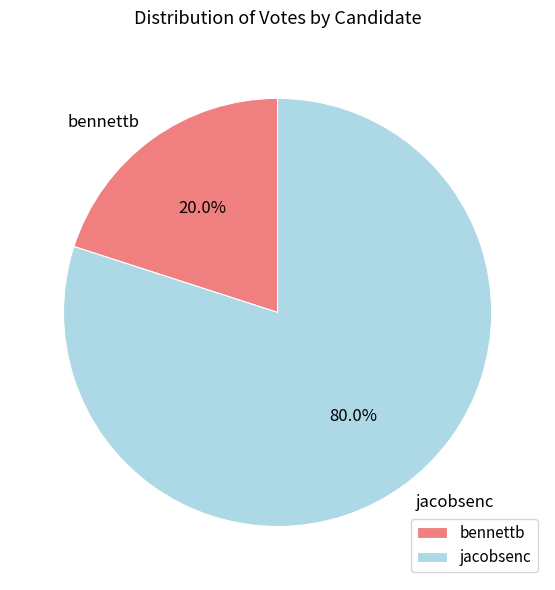

What percentage do jacobsenc and bennettb together represent?

100.0%